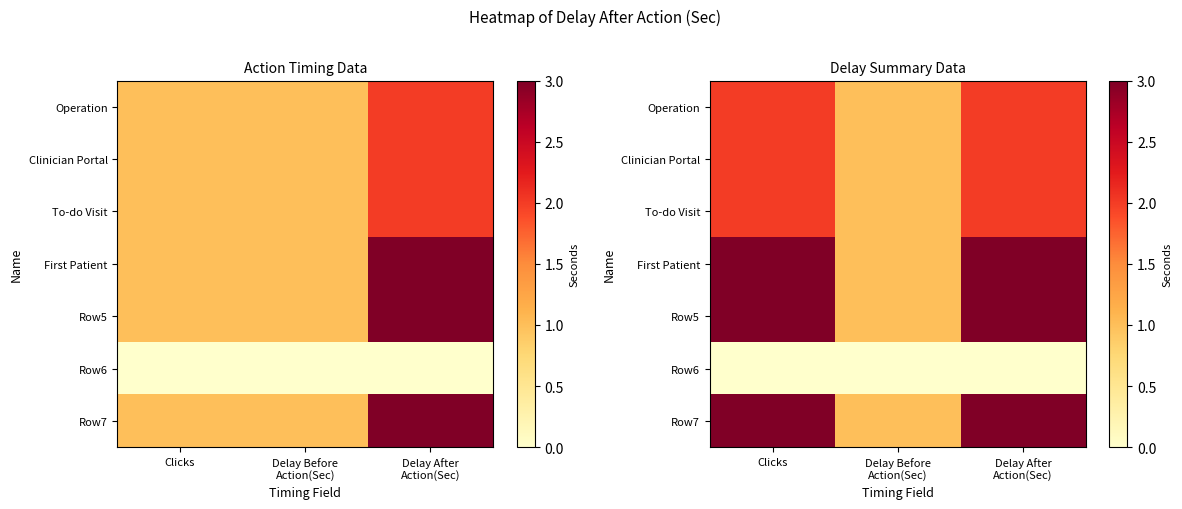

The value of Operation at Clicks is 2. True or false?

True